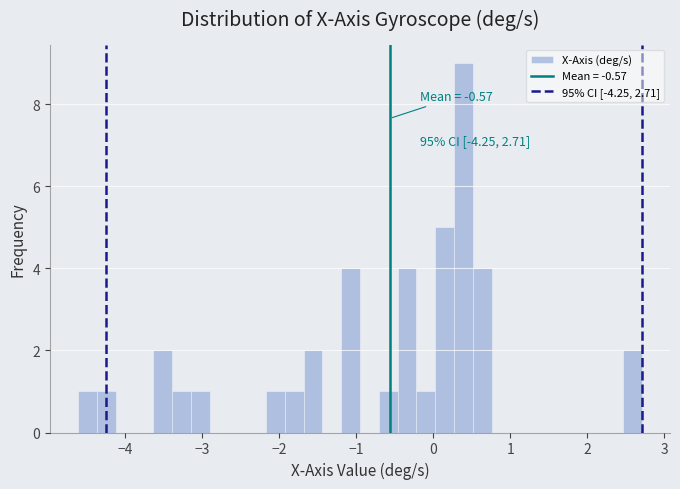

Around what value on the x-axis is the tallest bar? Give the approximate position of its centre, as read against the axis.

0.4